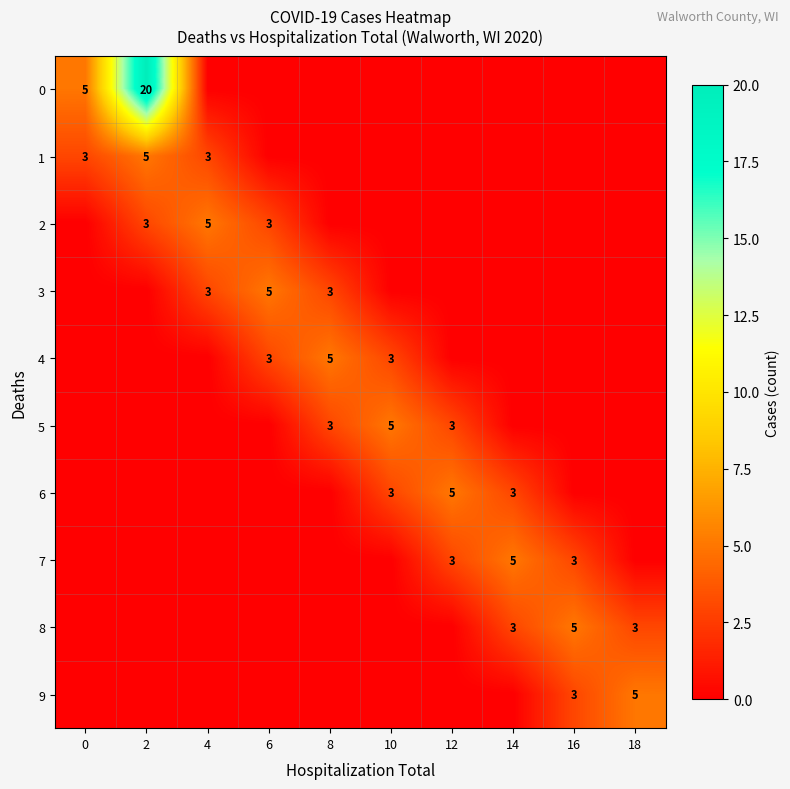

At how many categories does at least one series exceed 5?

1